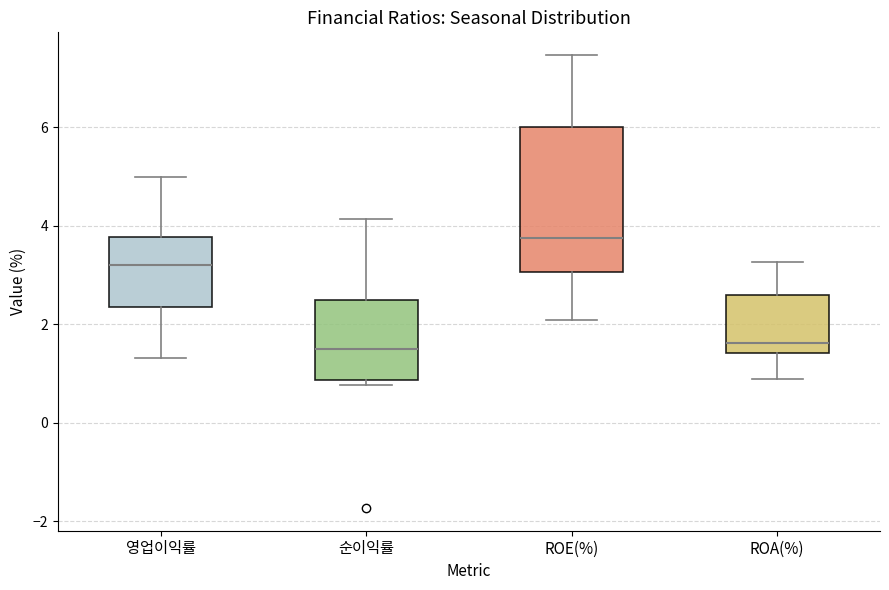

Comparing the boxes themselves (not the whiskers), which one is the tallest?

ROE(%)